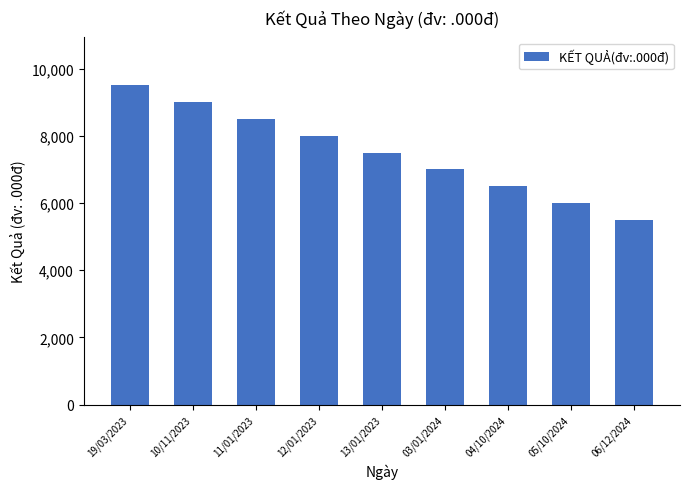

What is the difference between the values at 06/12/2024 and 03/01/2024?

1500